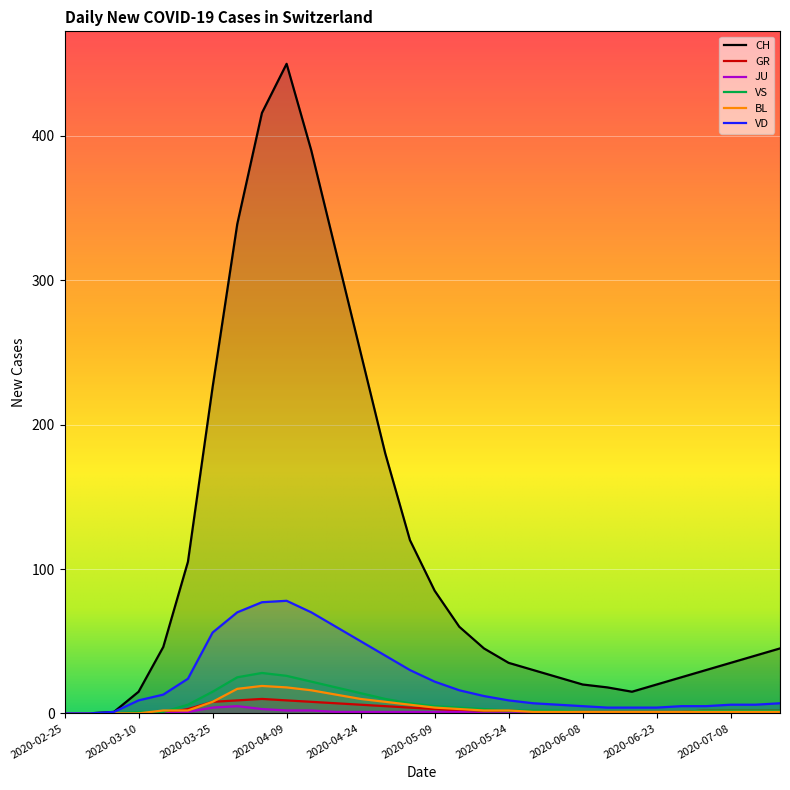

What is the spread (max minus min) of values at 2020-03-05?

1